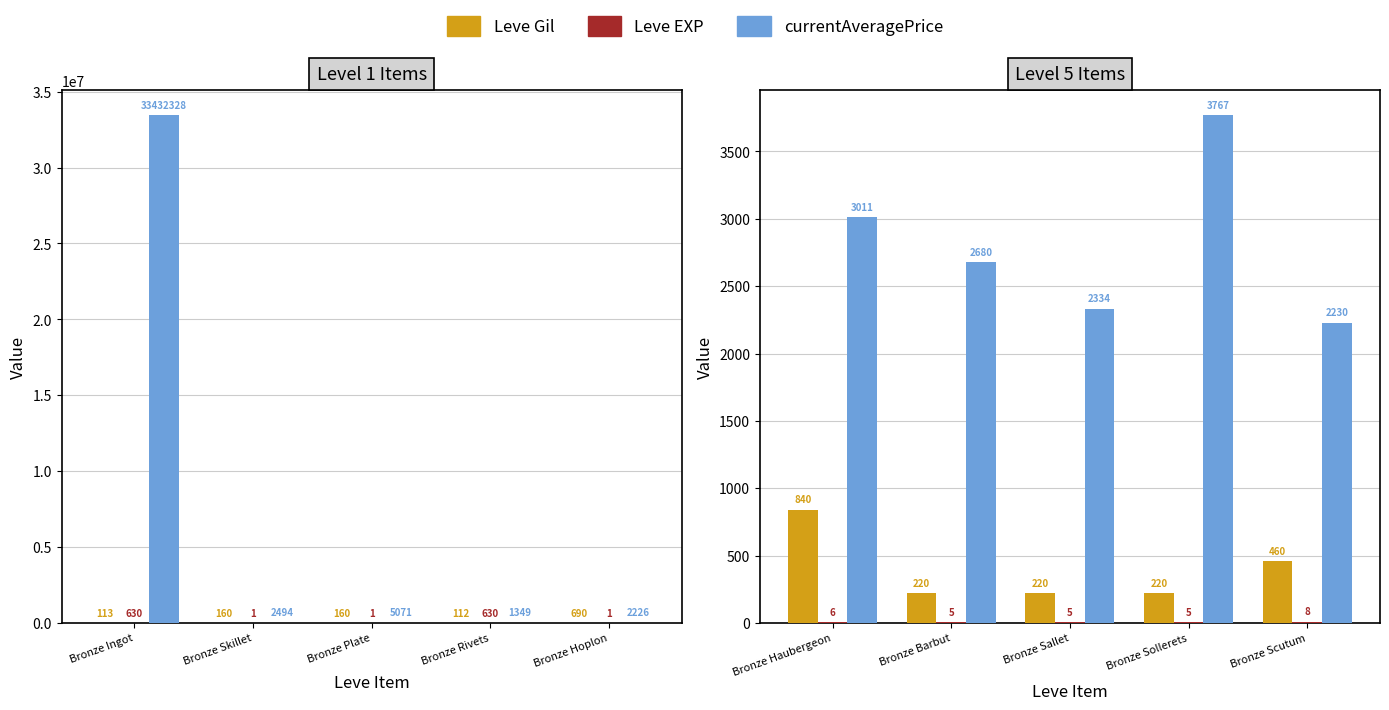

Which series changed the most between Bronze Haubergeon and Bronze Sollerets?

currentAveragePrice